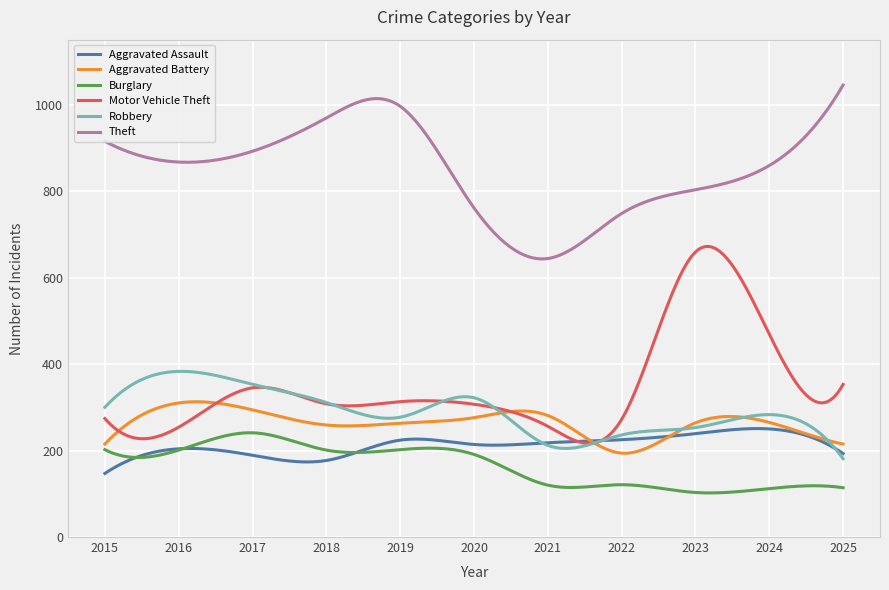

Which series has the largest range (max minus min)?

Motor Vehicle Theft